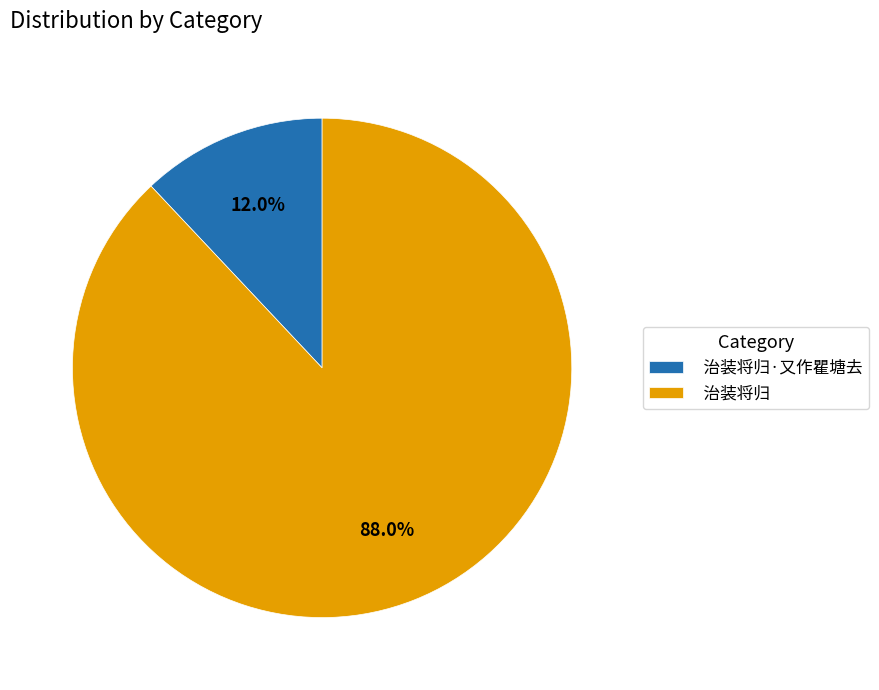

Combined, do 治装将归 and 治装将归·又作瞿塘去 account for over 50%?

Yes